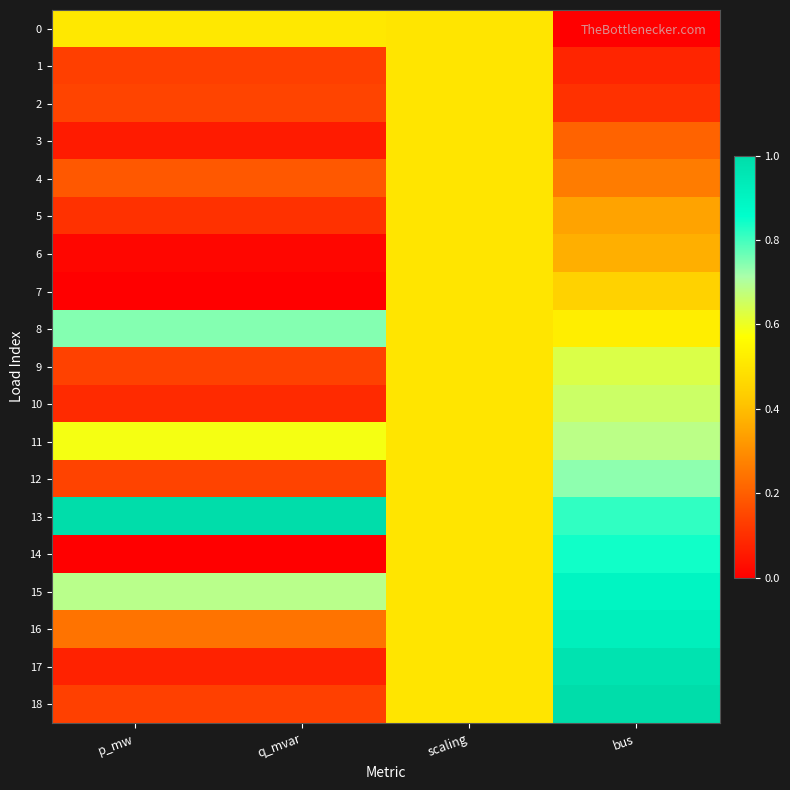

At how many categories does at least one series exceed 0?

4